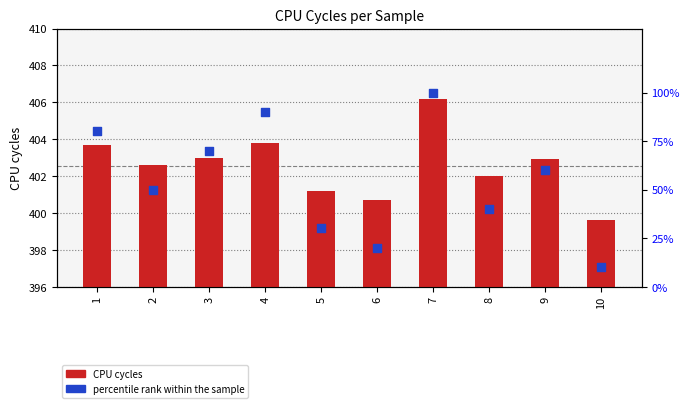

What are all the series names shown in the legend?

CPU cycles, percentile rank within the sample